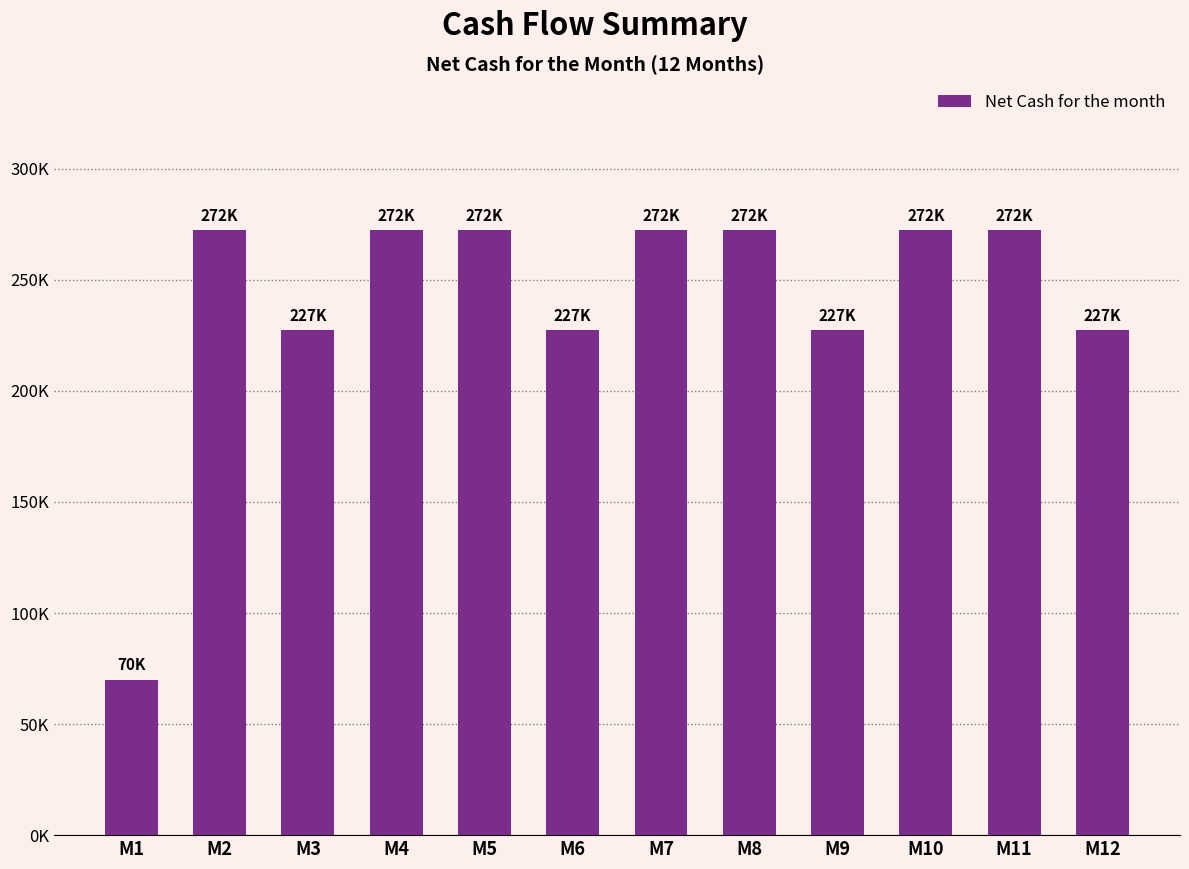

Rank the categories by value from lowest to highest.

M1, M3, M6, M9, M12, M2, M4, M5, M7, M8, M10, M11